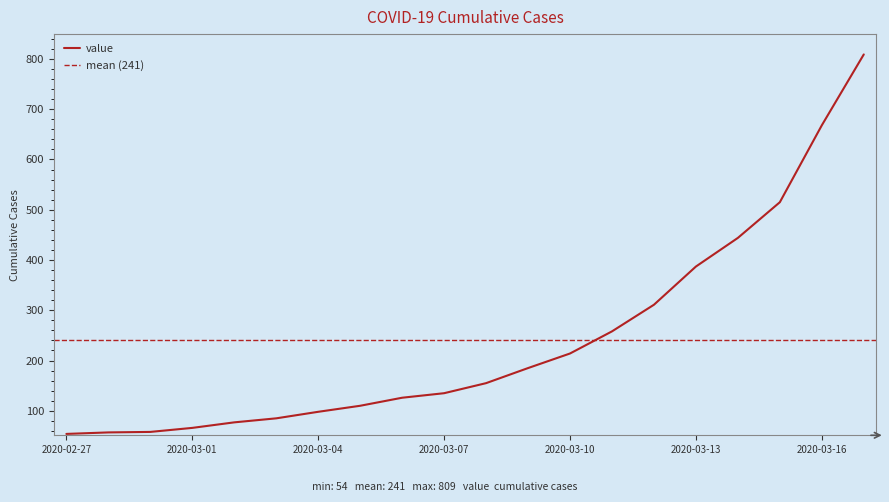

What is the label of the 20th point from the left?

2020-03-17